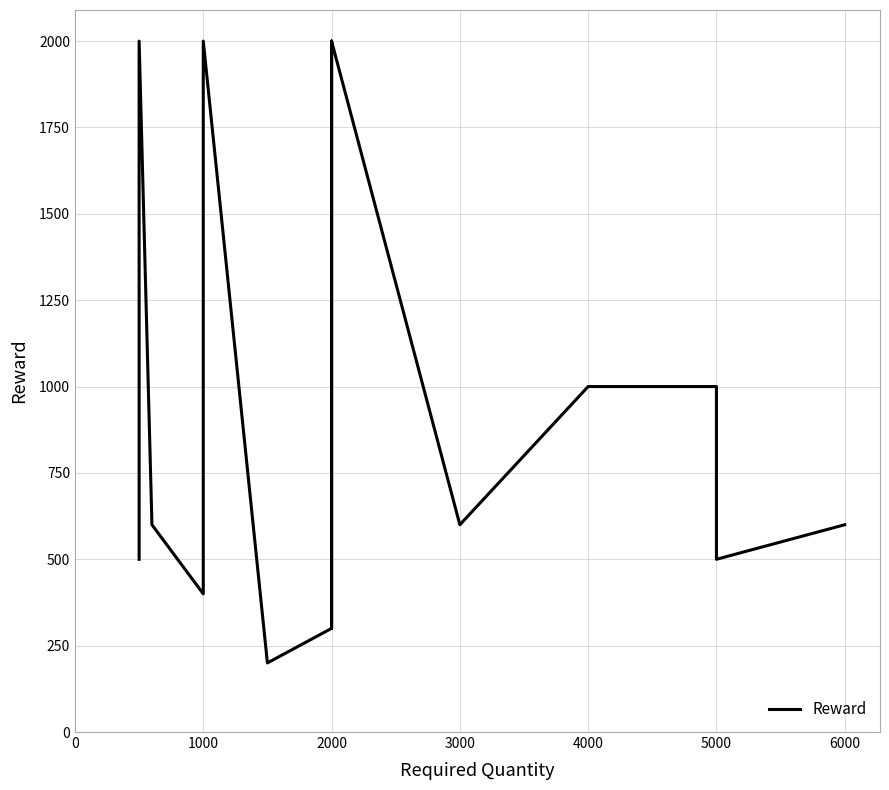

What is the greatest value displayed?

2000